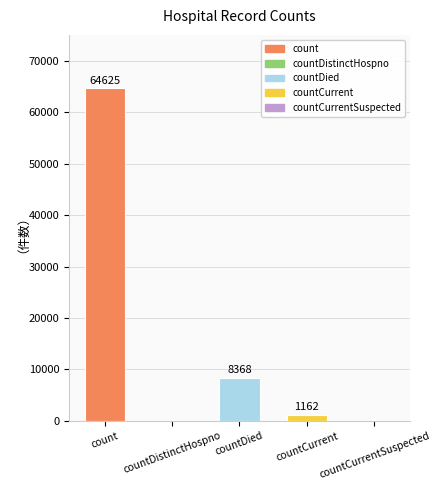

How many positive values are there?

3